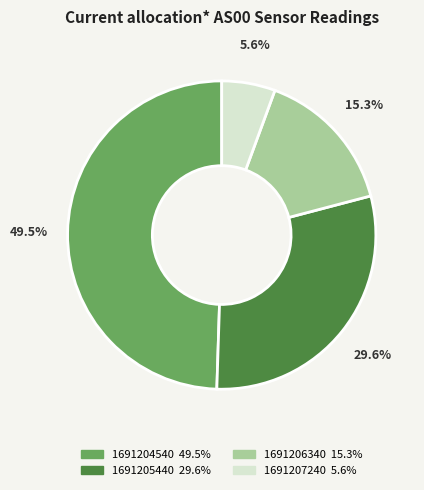

Is there a majority slice in this chart?

No